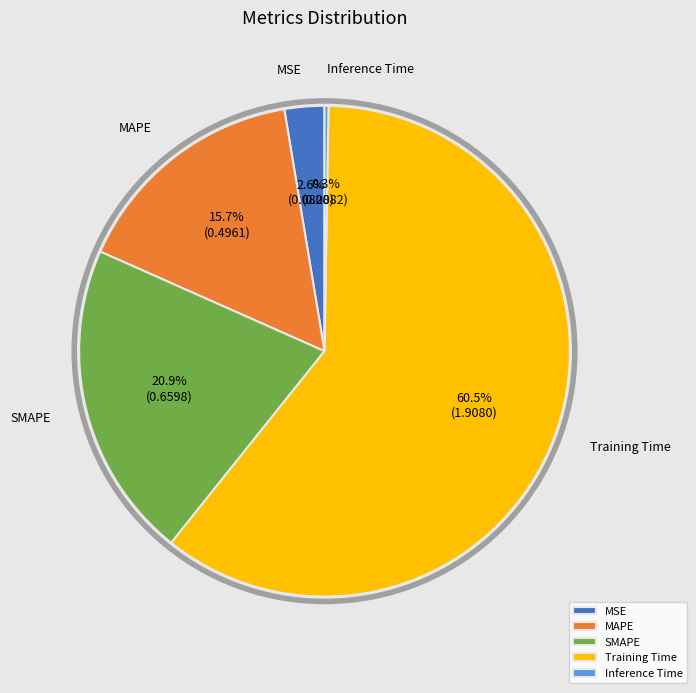

Which category has the biggest portion of the pie?

Training Time